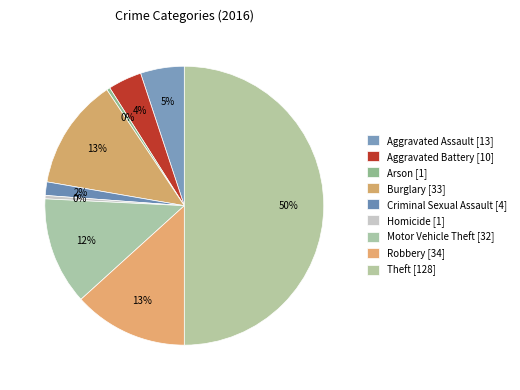

Does Aggravated Assault represent more than half of the total?

No